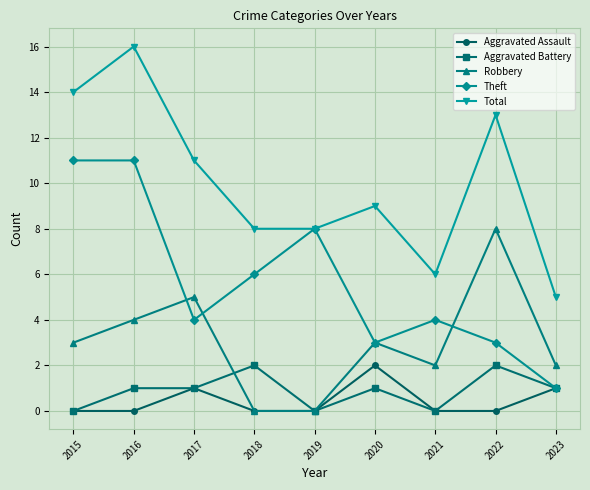

At 2022, list the series in order from largest to smallest.

Total, Robbery, Theft, Aggravated Battery, Aggravated Assault